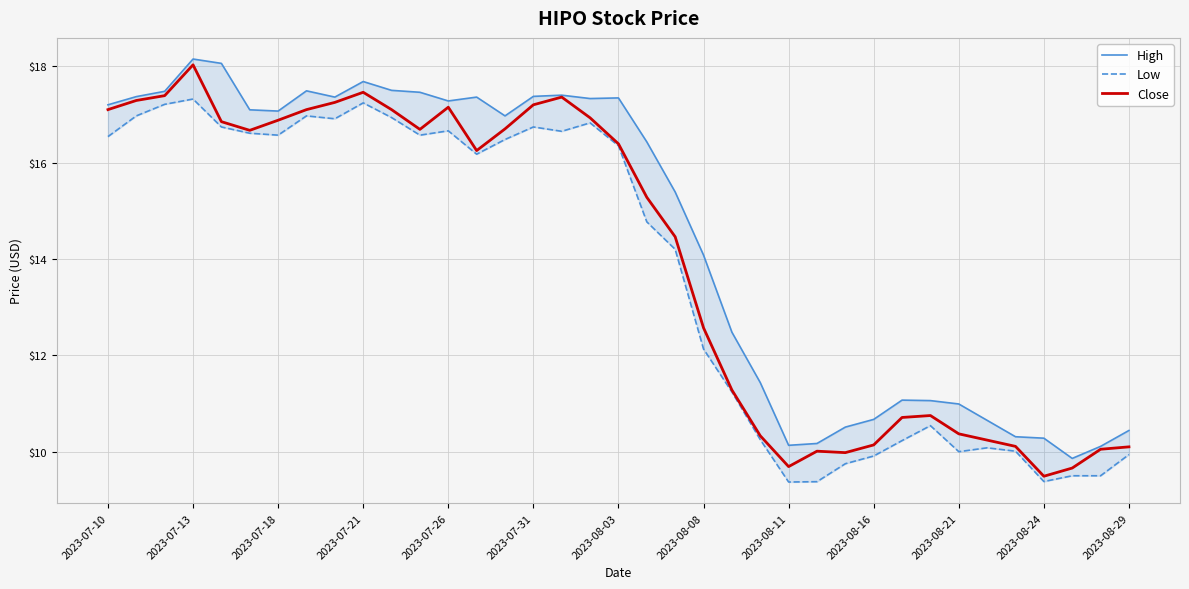

True or false: Low and Close intersect in this chart.

False